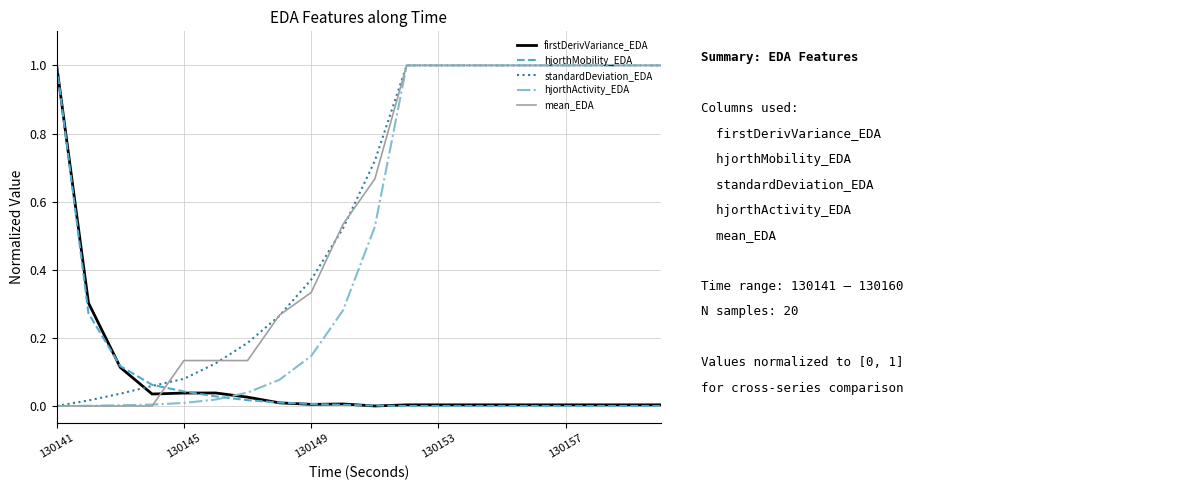

What is the sum of all standardDeviation_EDA values?

11.4